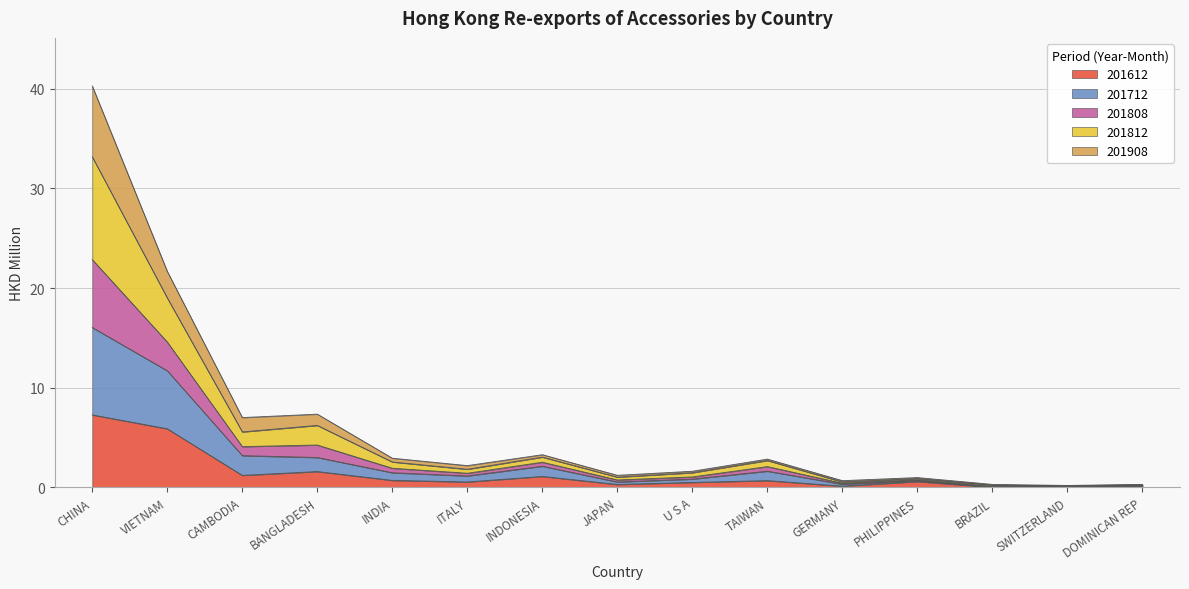

At which category is the sum across all series the highest?

CHINA